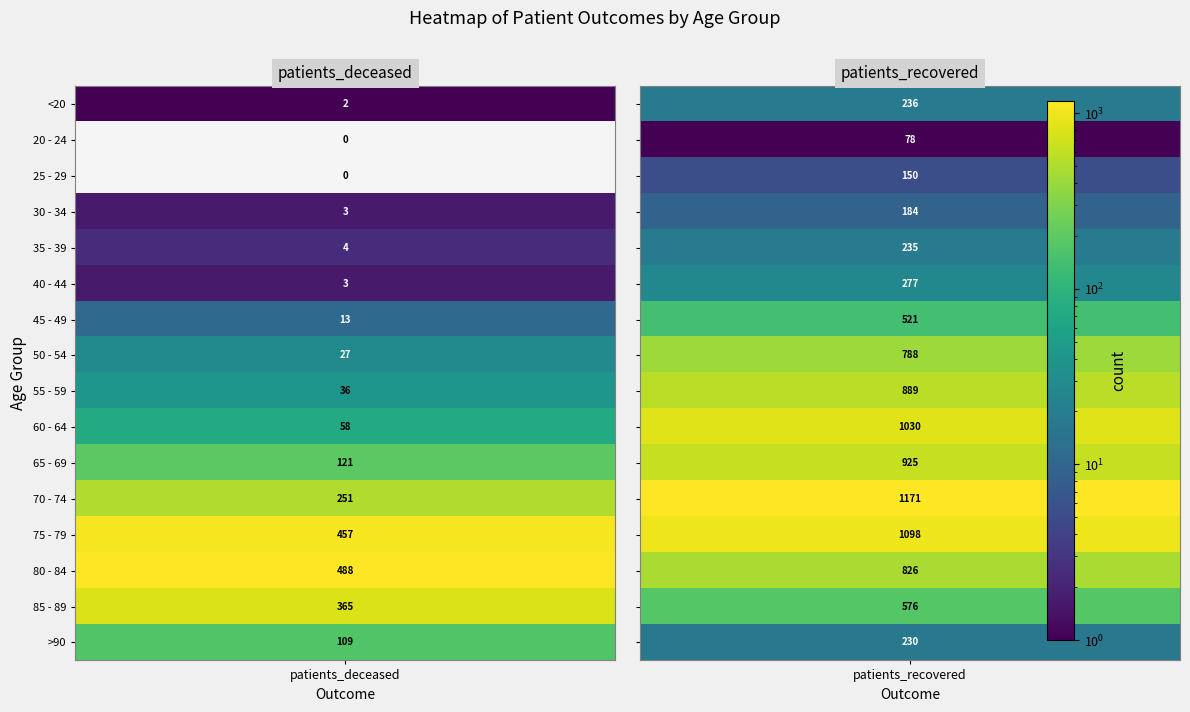

What is the difference between the highest and lowest values at 1?

1093